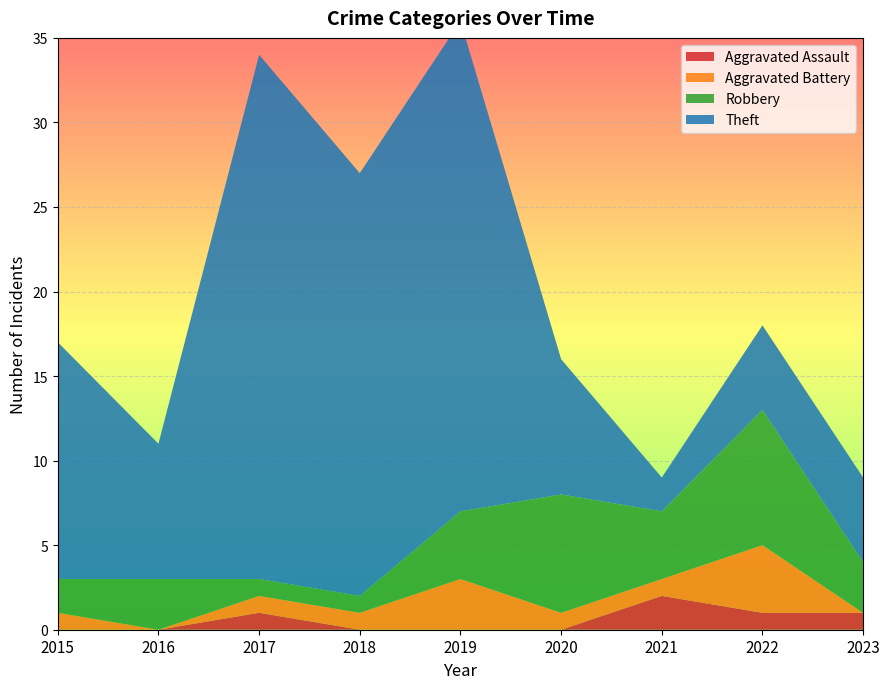

Reading left to right, transcribe all the data shown in this chart.

Aggravated Assault: 2015=0	2016=0	2017=1	2018=0	2019=0	2020=0	2021=2	2022=1	2023=1
Aggravated Battery: 2015=1	2016=0	2017=1	2018=1	2019=3	2020=1	2021=1	2022=4	2023=0
Robbery: 2015=2	2016=3	2017=1	2018=1	2019=4	2020=7	2021=4	2022=8	2023=3
Theft: 2015=14	2016=8	2017=31	2018=25	2019=29	2020=8	2021=2	2022=5	2023=5